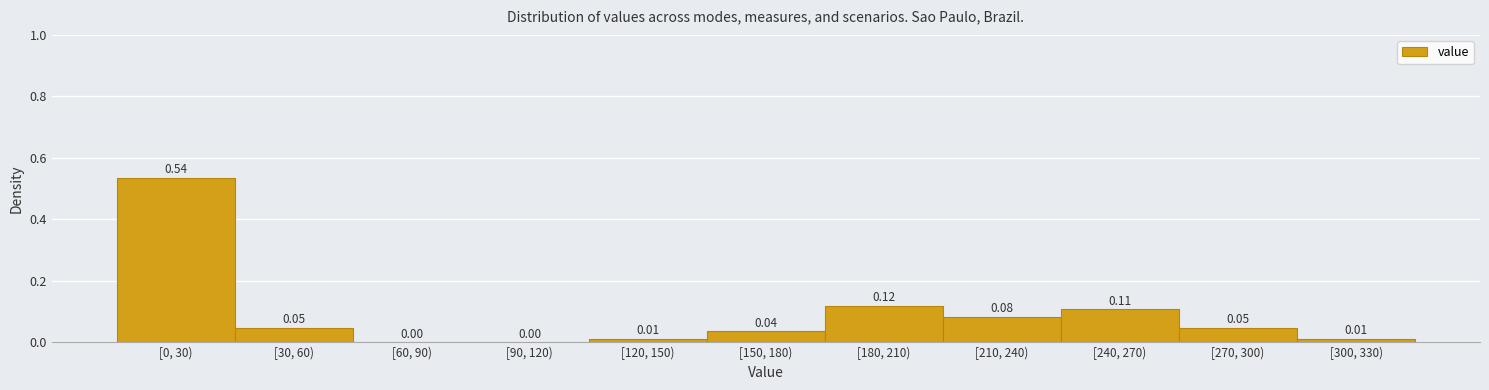

What is the sum of all values?

1.0